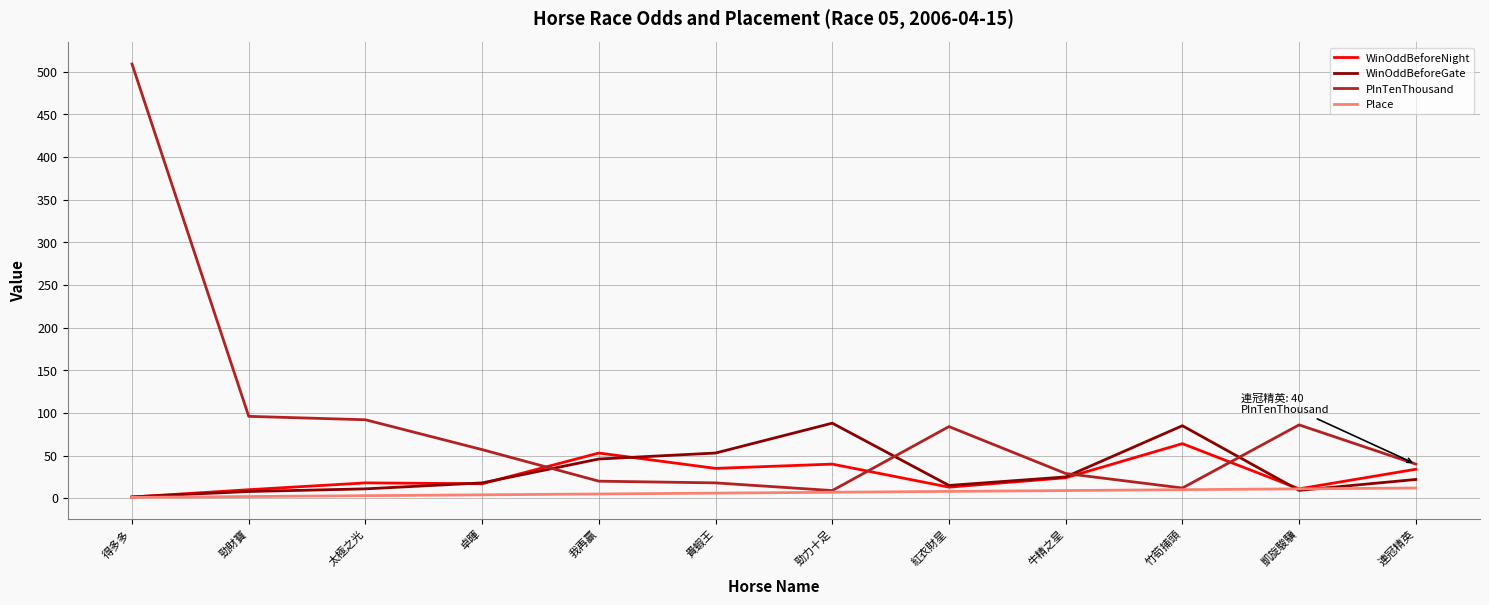

Which label corresponds to the largest value in the chart?

得多多